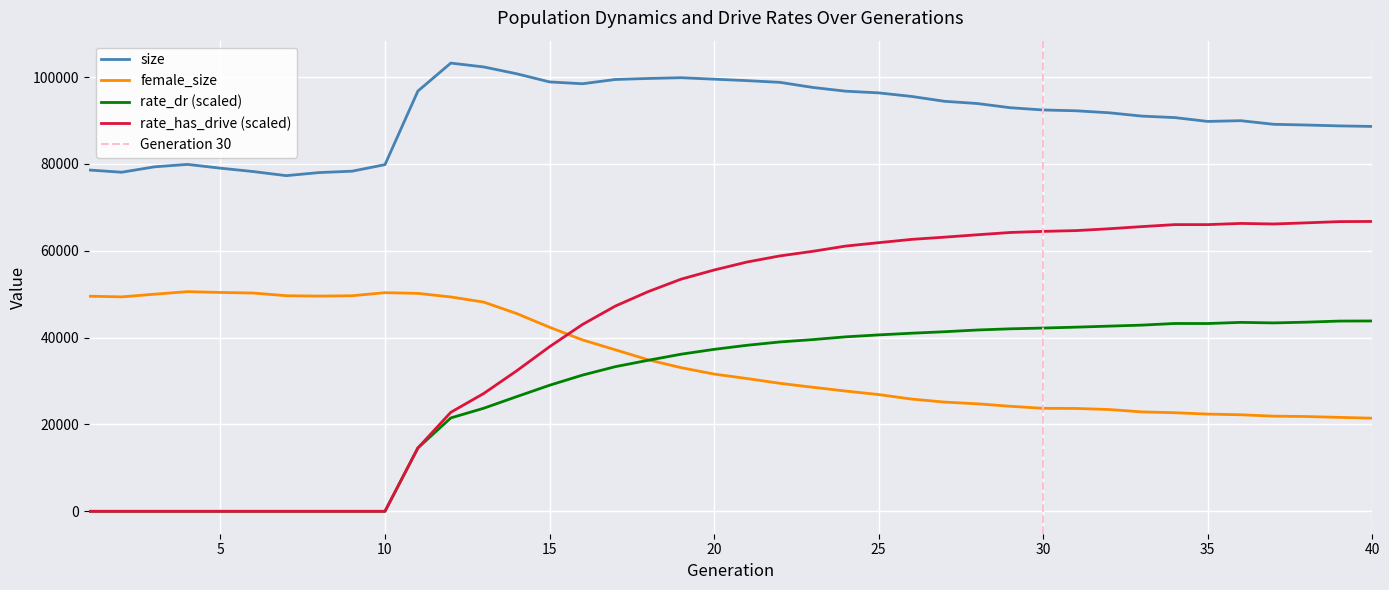

How many interior local peaks does the size series have?

4